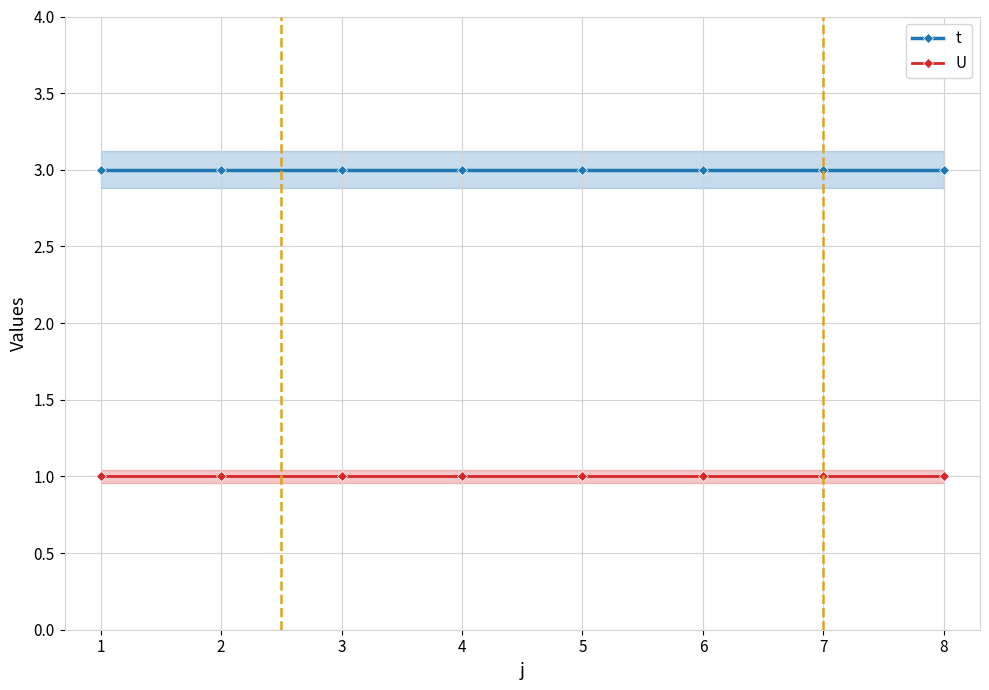

Reading right to left, extract all data points from this chart.

t: 3	3	3	3	3	3	3	3
U: 1	1	1	1	1	1	1	1